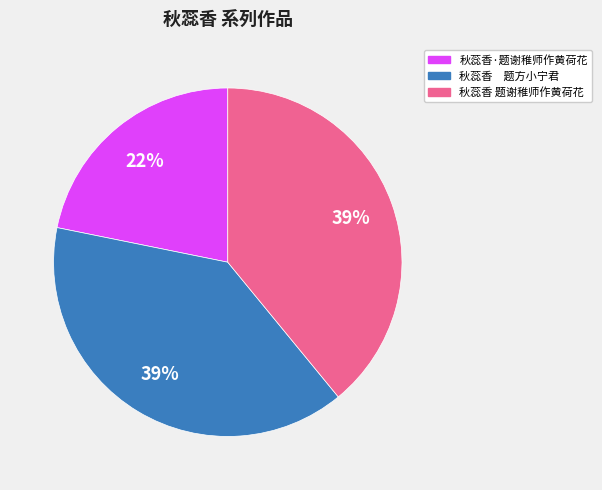

Does 秋蕊香 题谢稚师作黄荷花 account for over 50% of the chart?

No